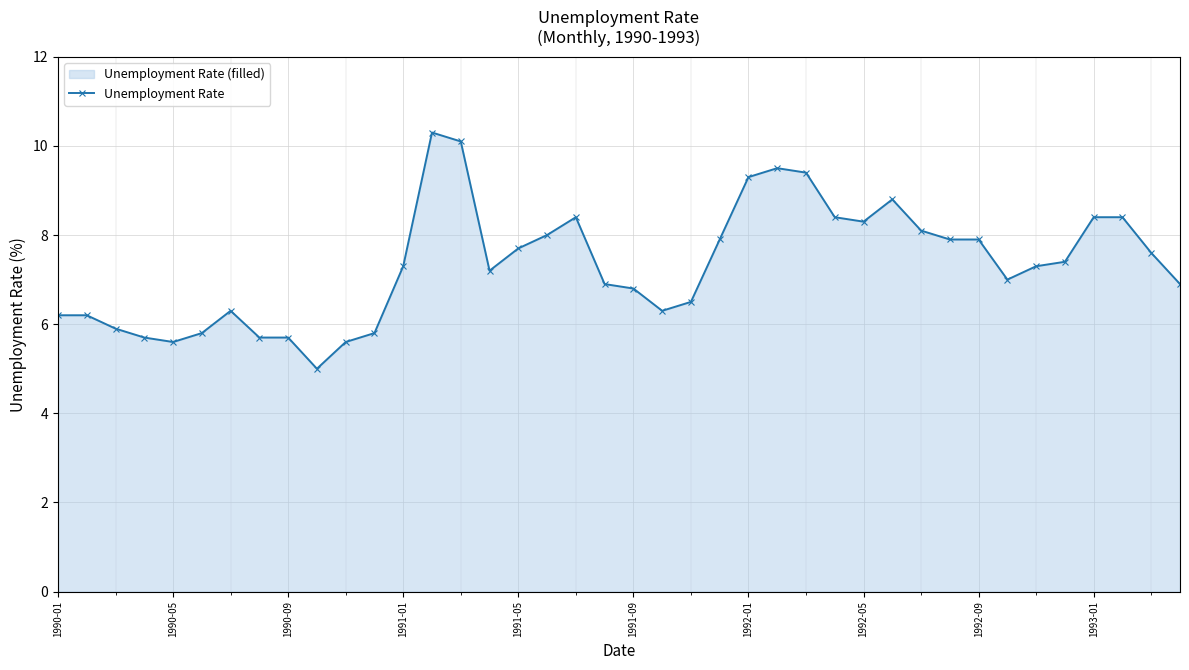

True or false: there are more than 0 points higher than both neighbors.

True